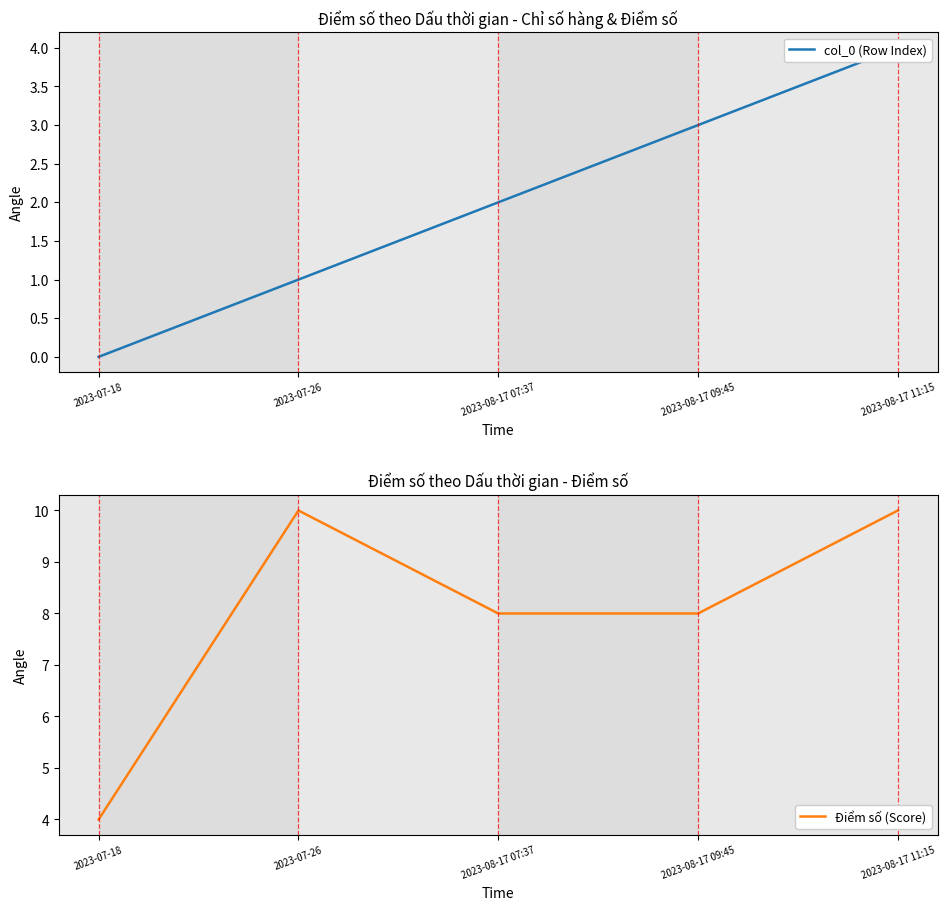

What is the sum of all col_0 (Row Index) values?

10